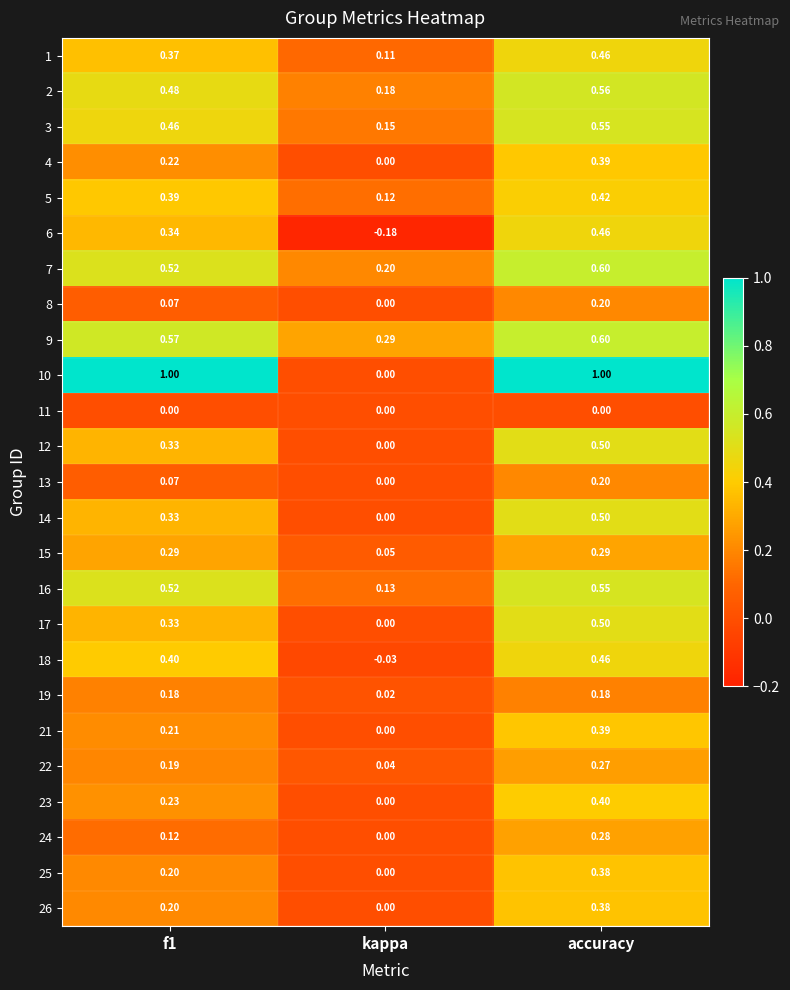

At which label does 17 reach its minimum?

kappa